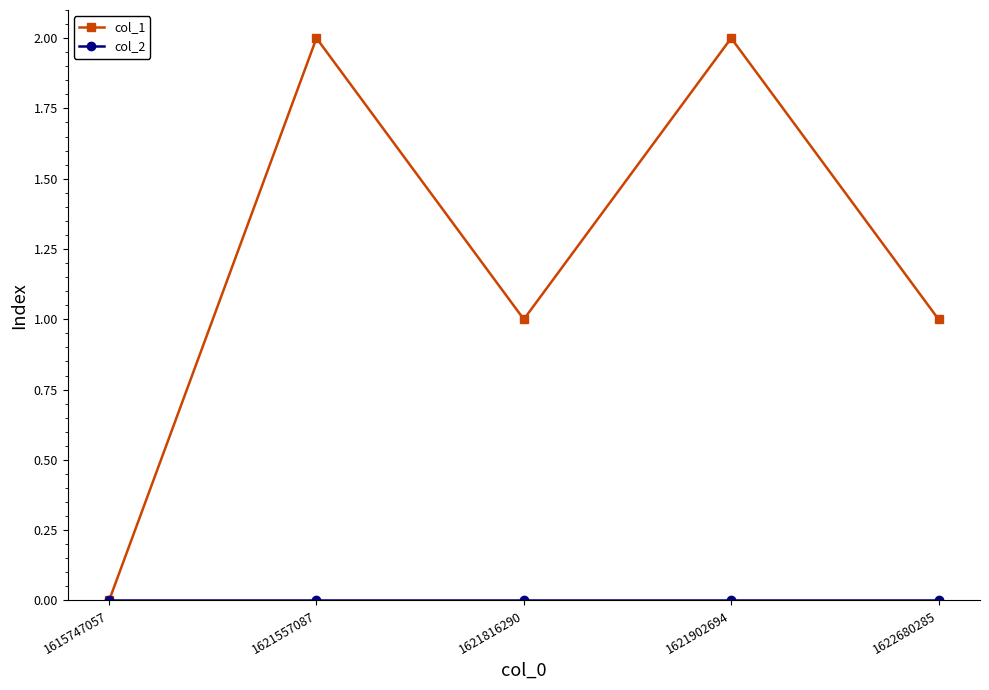

Which series has the largest total across all categories?

col_1